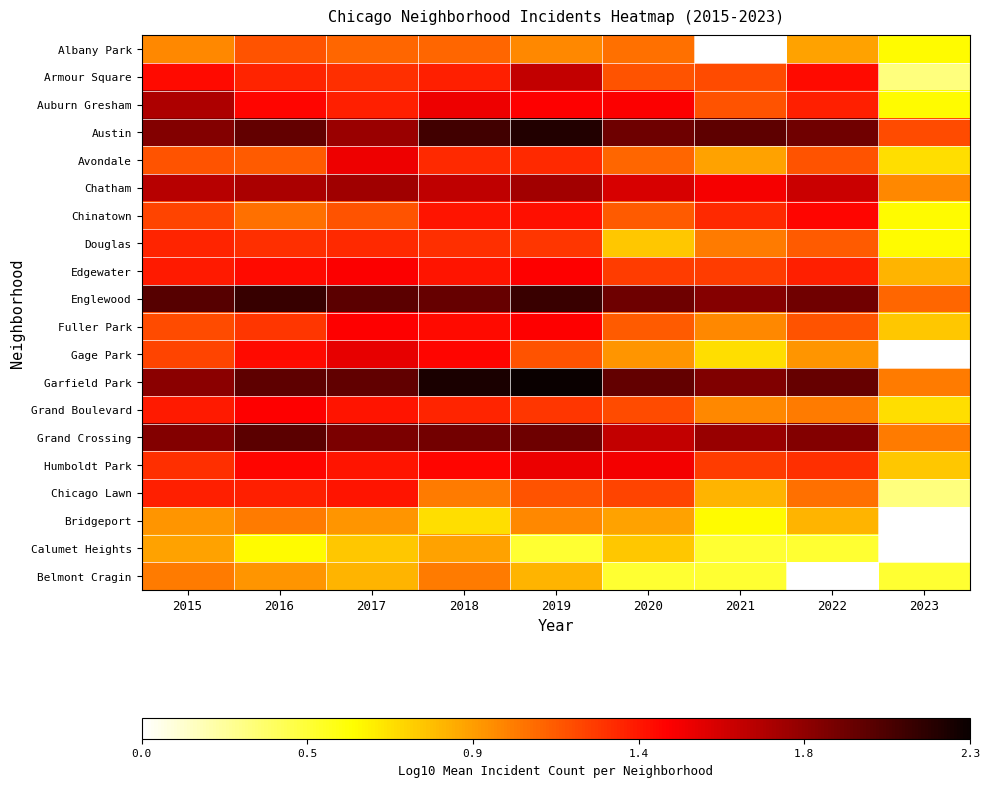

How many data points does each series have?

9